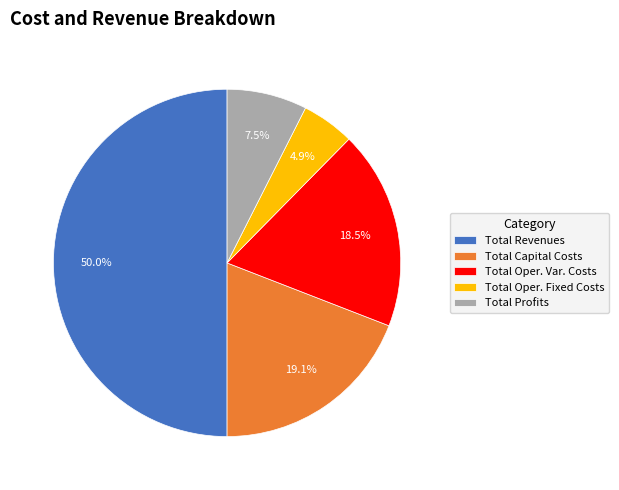

What is the largest slice in the pie chart?

Total Revenues